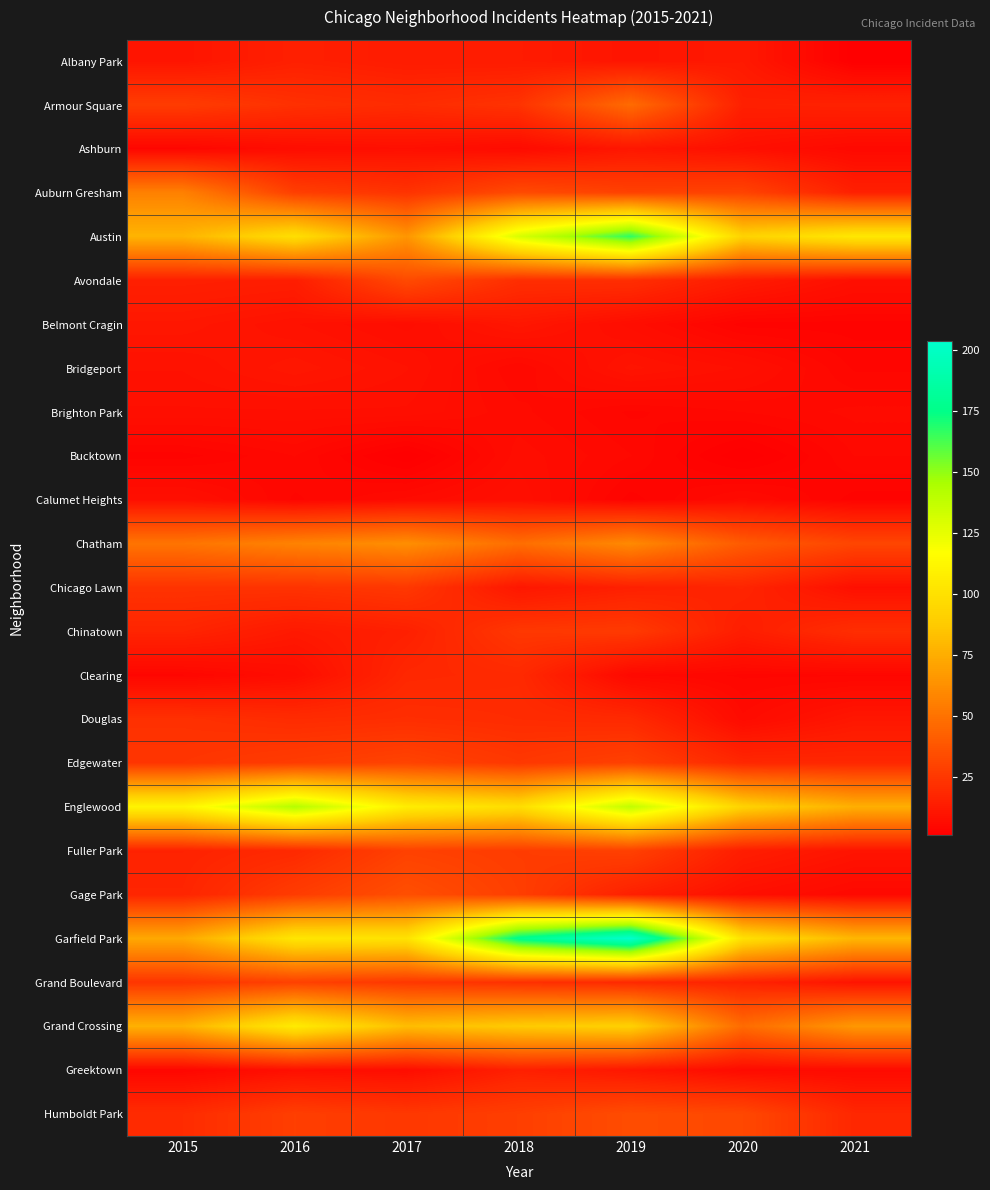

Which has a higher value, 2016 or 2021?

2016